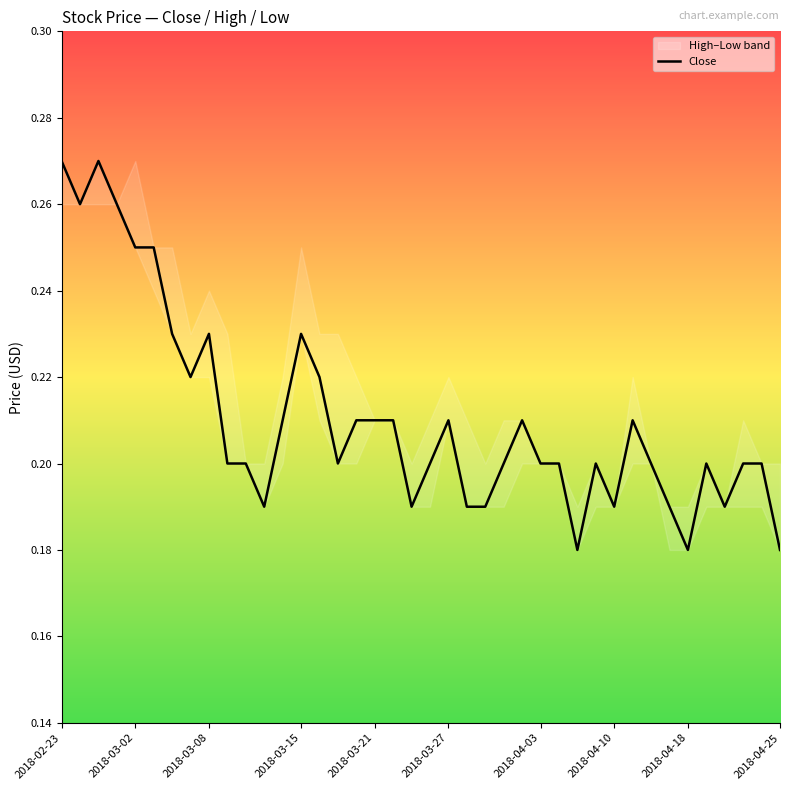

Is this an area chart (filled region under the line)?

No